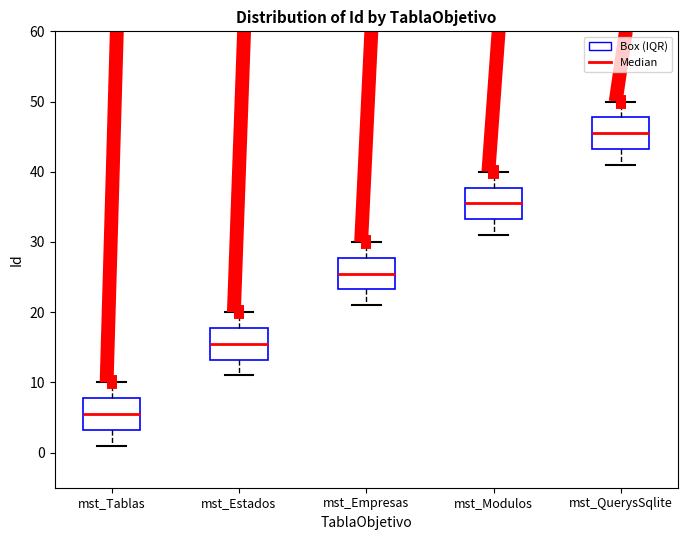

Reading left to right, read every box against the y-axis: the position of its median line, the range the box covers, and the ends of its whiskers. The values are not printed on the chart, so give them approximately, as read against the axis.

mst_Tablas: median 6, box 3 to 8, whiskers 1 to 10
mst_Estados: median 16, box 13 to 18, whiskers 11 to 20
mst_Empresas: median 26, box 23 to 28, whiskers 21 to 30
mst_Modulos: median 36, box 33 to 38, whiskers 31 to 40
mst_QuerysSqlite: median 46, box 43 to 48, whiskers 41 to 50